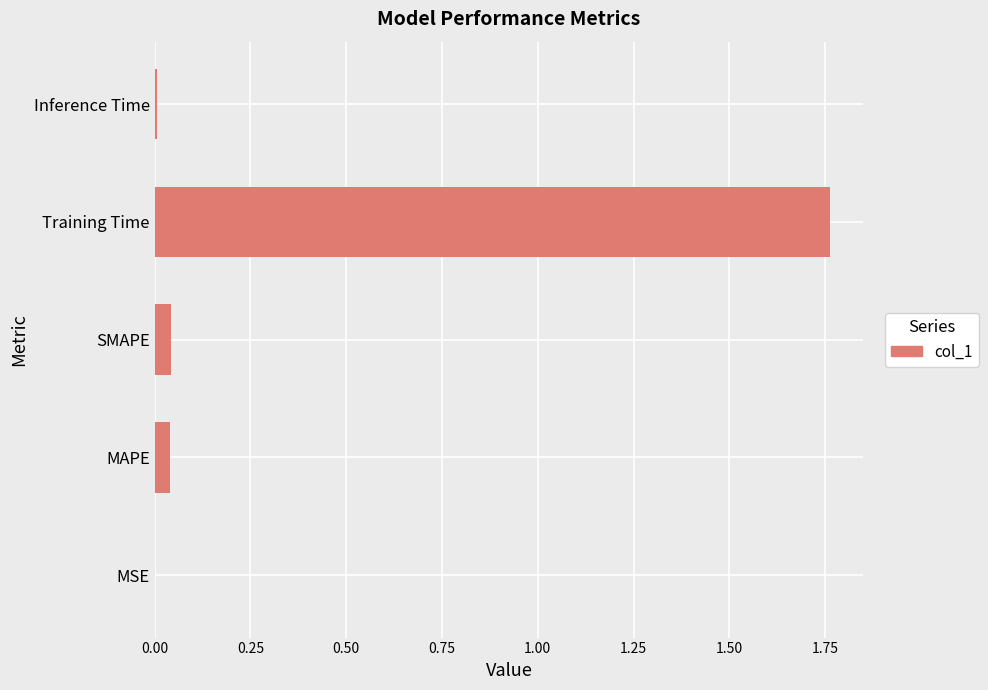

What is the sum of all values?

1.9